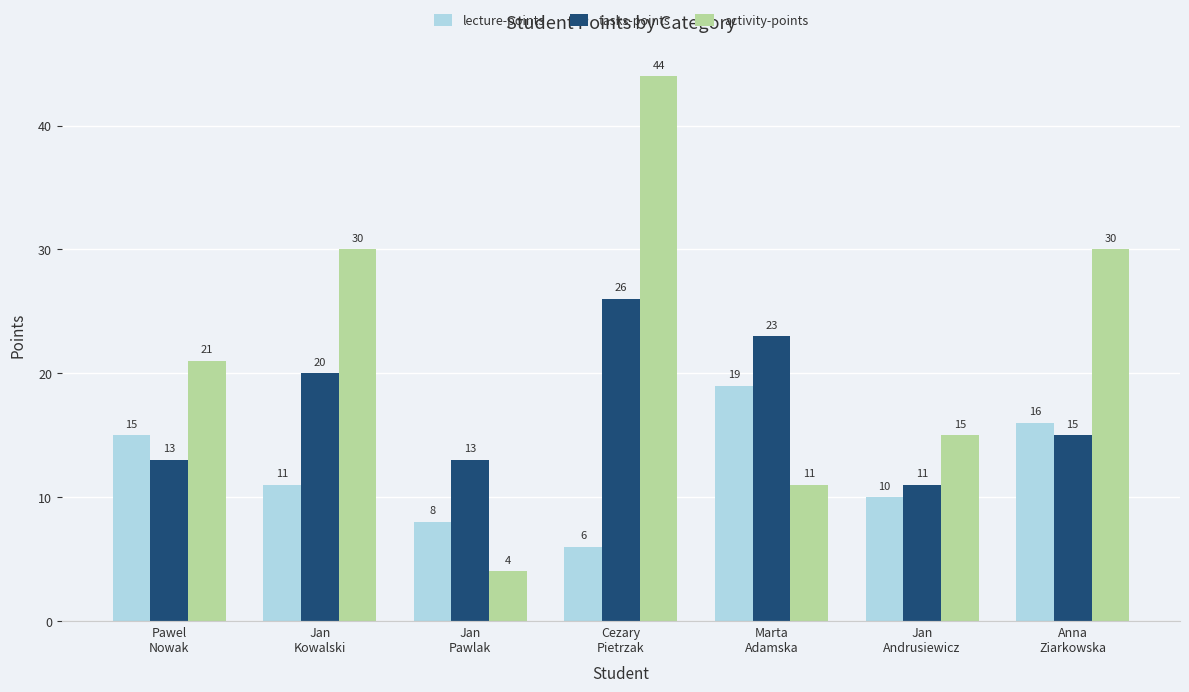

At which label does lecture-points first exceed 11?

Pawel
Nowak